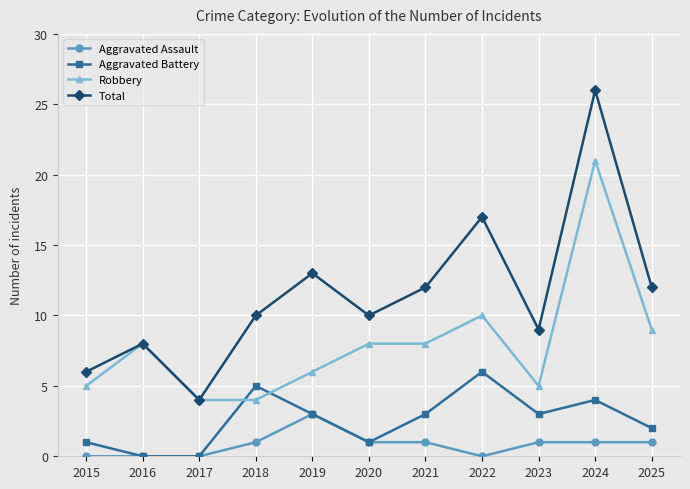

How many lines are shown in the chart?

4